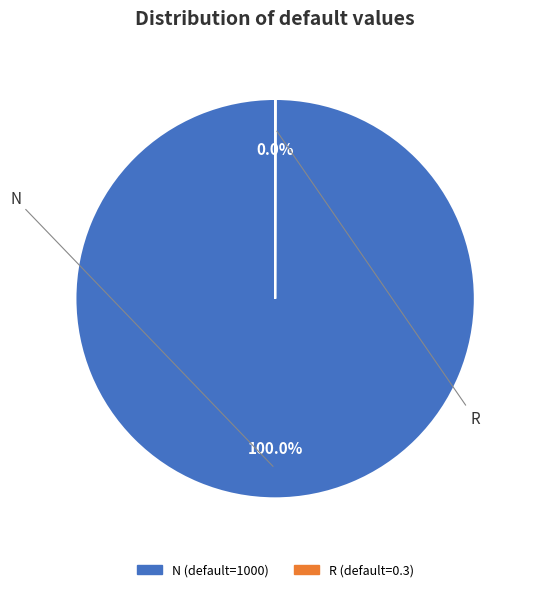

How many slices are in this pie chart?

2